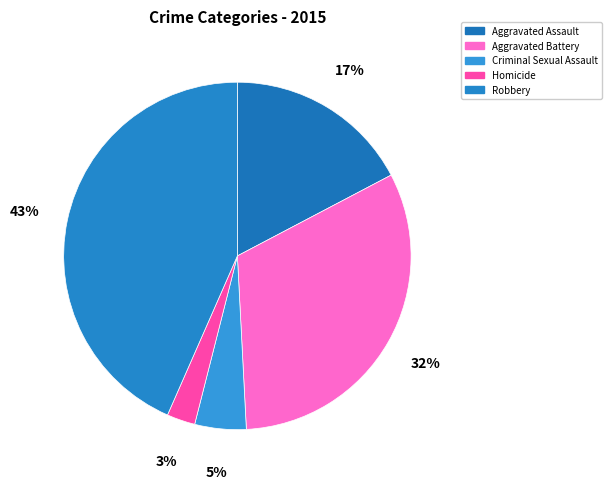

How many slices are in this pie chart?

5